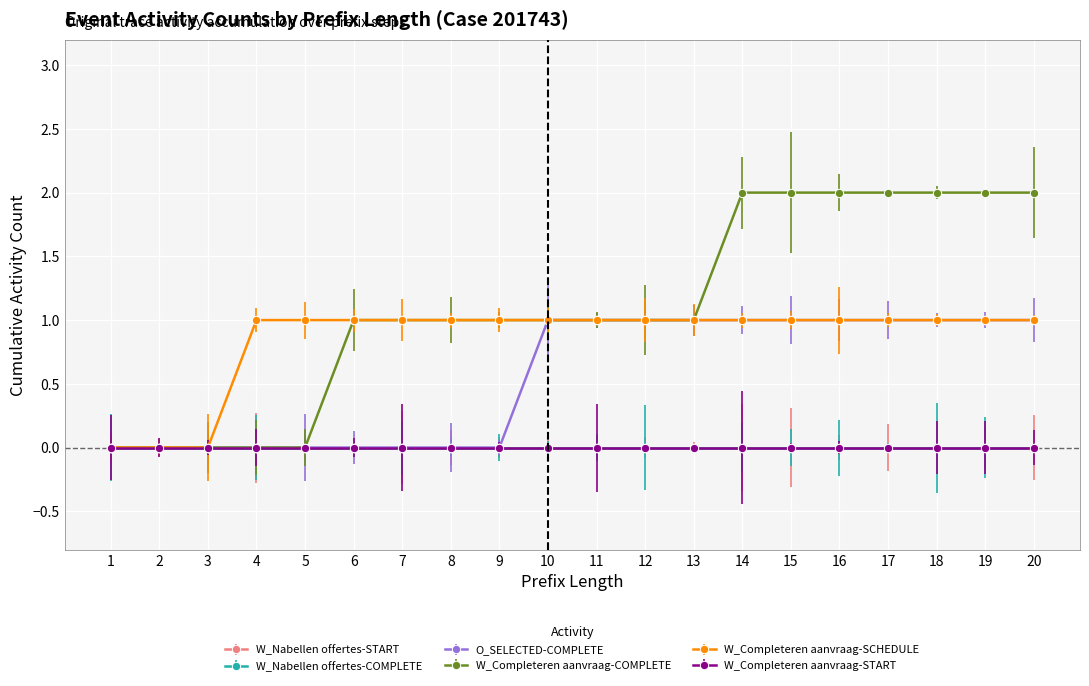

Is this an area chart (filled region under the line)?

No